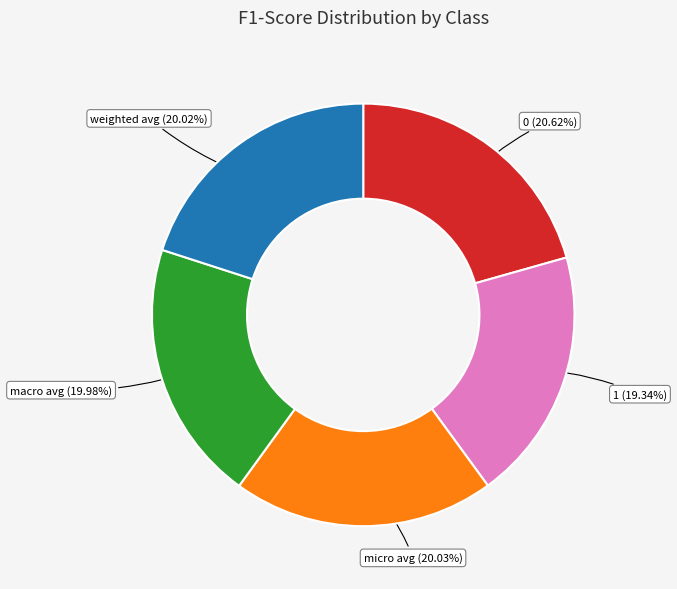

Is there any slice that represents more than half of the pie?

No